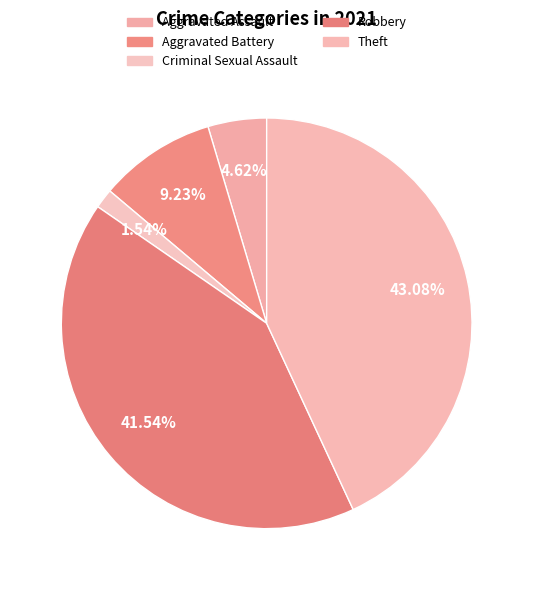

What percentage is NOT represented by Criminal Sexual Assault?

98.5%